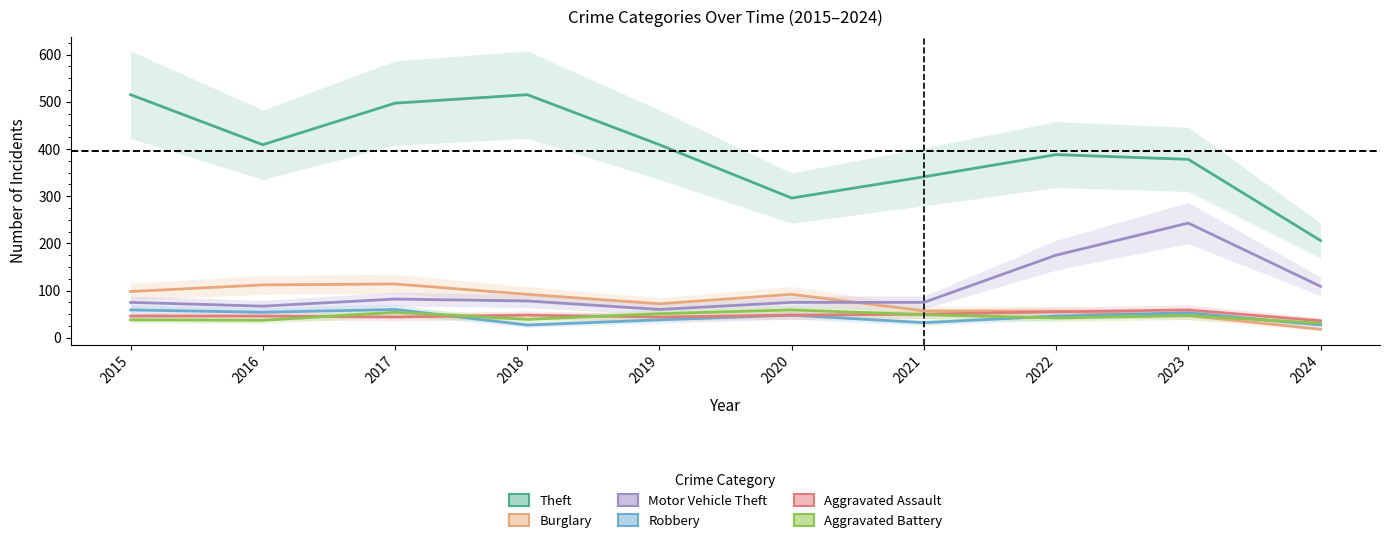

Count the number of categories in the chart.

10